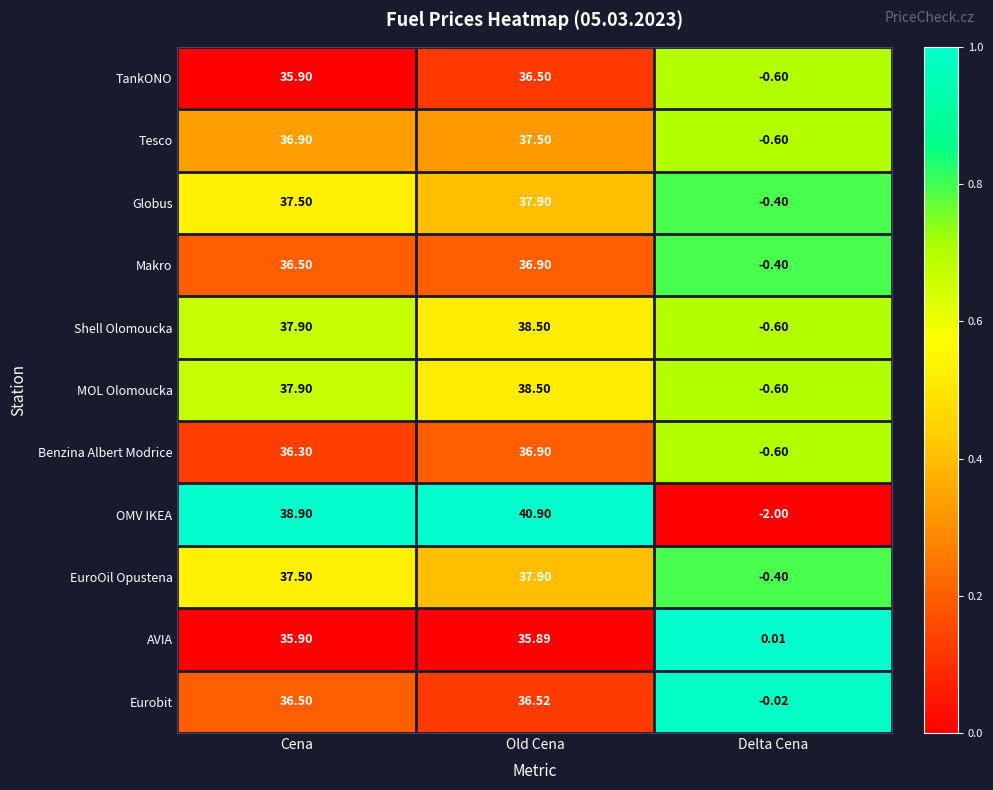

Which series has the largest total across all categories?

OMV IKEA